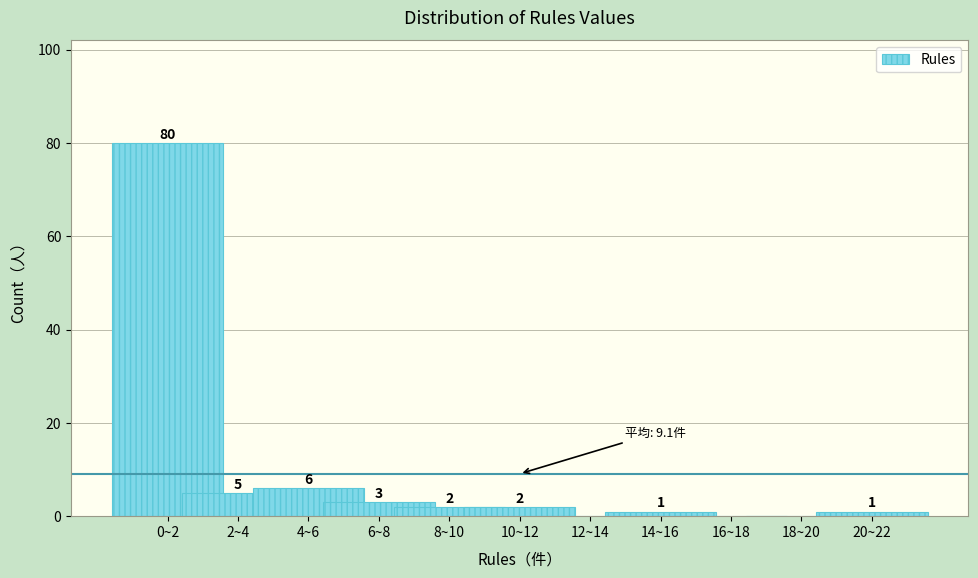

Reading right to left, transcribe all the data shown in this chart.

20~22=1	18~20=0	16~18=0	14~16=1	12~14=0	10~12=2	8~10=2	6~8=3	4~6=6	2~4=5	0~2=80